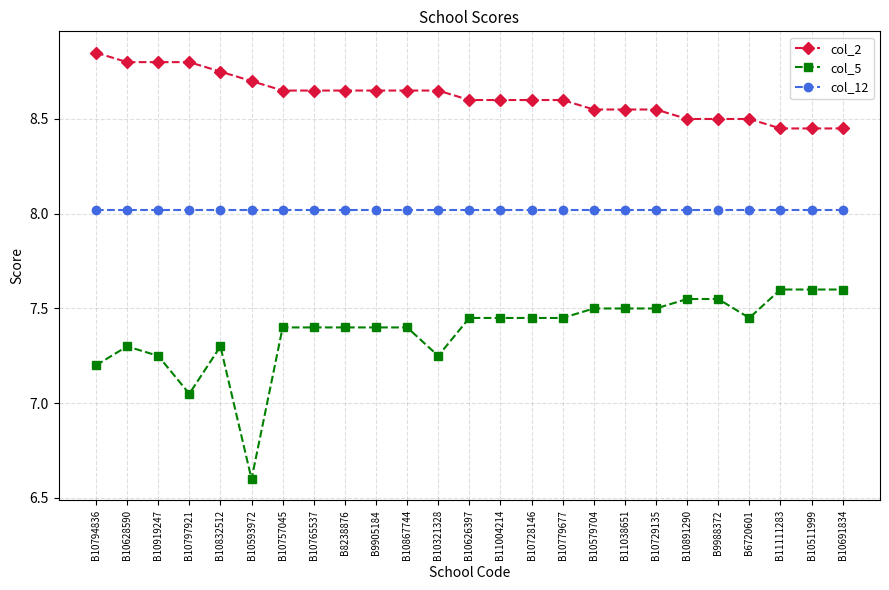

Is the value of col_2 at B10729135 greater than the value of col_12 at B10626397?

Yes